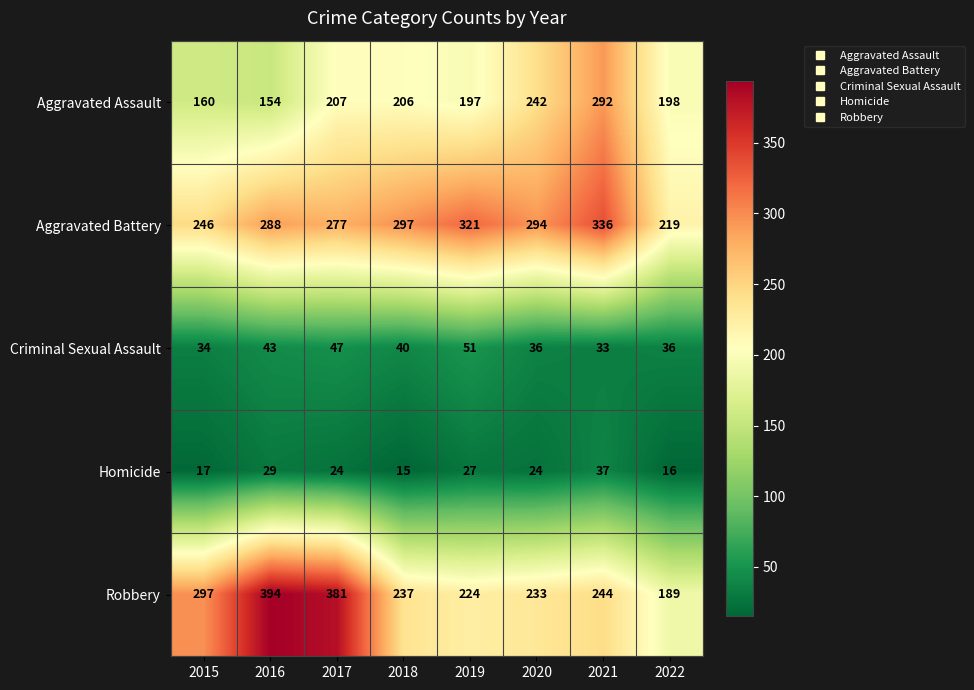

True or false: Robbery has a value of 89 at 2022.

False